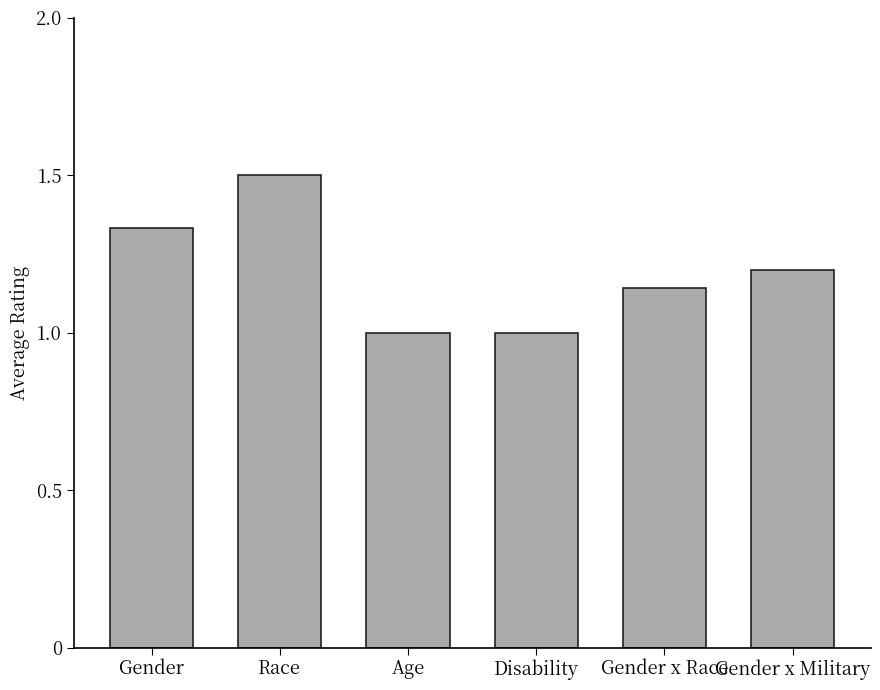

Which has a higher value, Gender x Military or Disability?

Gender x Military